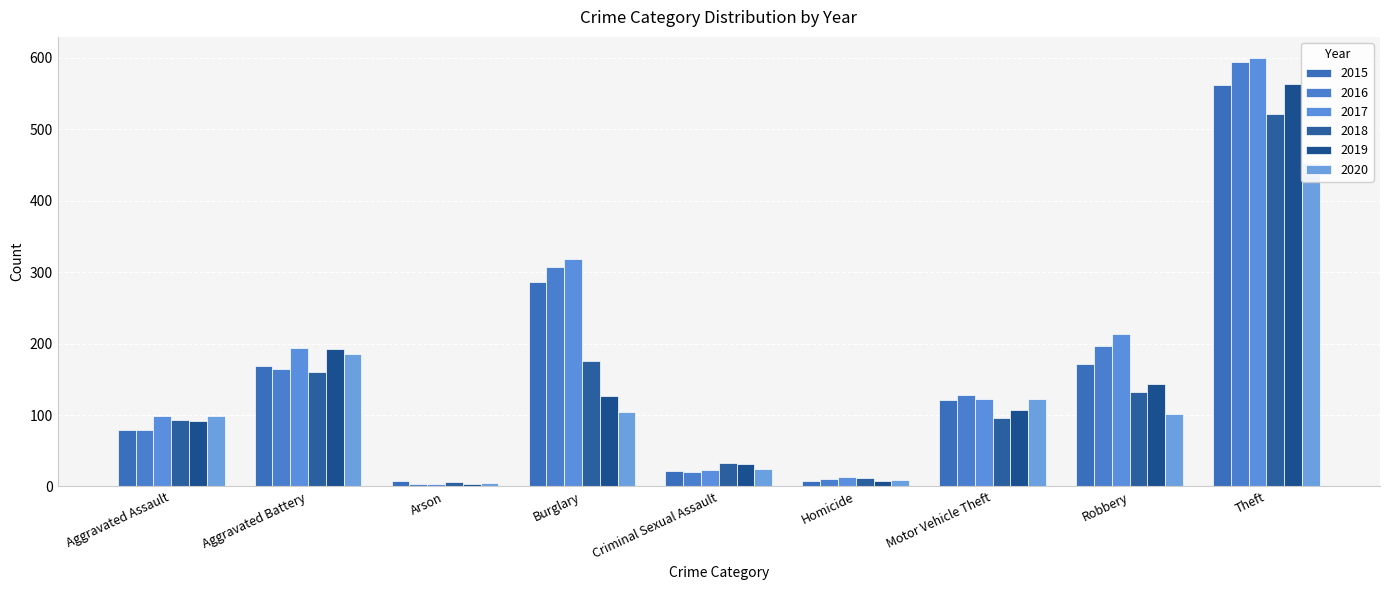

What is the average value of the 2018 series?

137